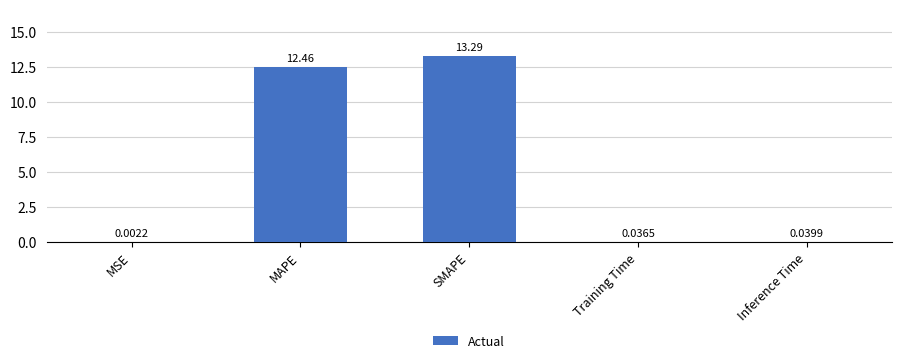

What is the change in value from SMAPE to Training Time?

-13.3